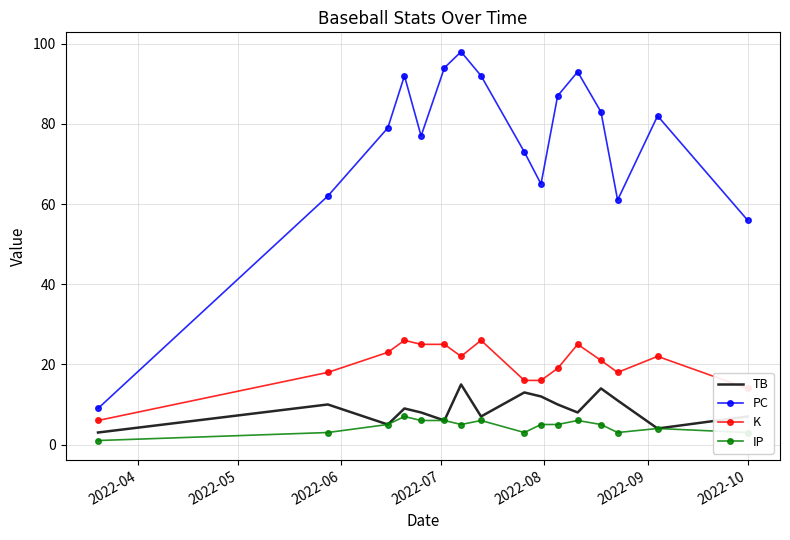

Rank the series by their maximum value, from highest to lowest.

PC, K, TB, IP